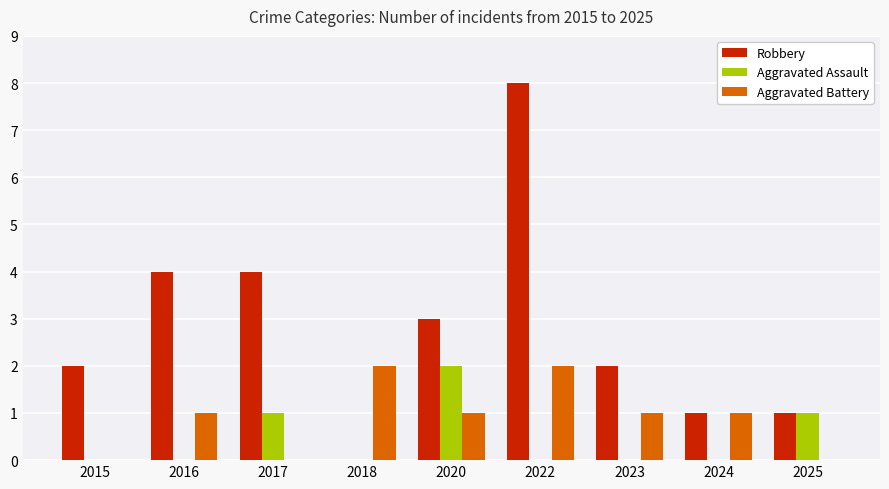

True or false: Aggravated Assault has a value of 0 at 2022.

True